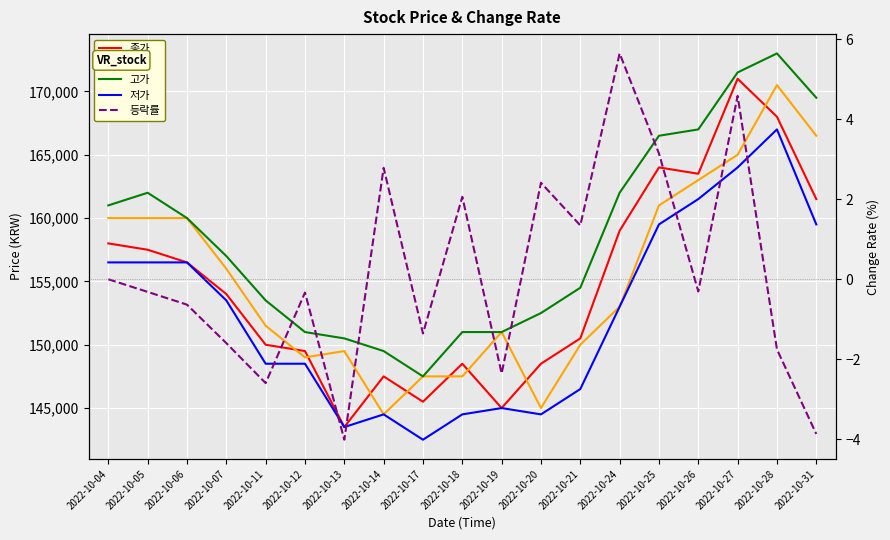

At which label does 시가 reach its peak?

2022-10-28